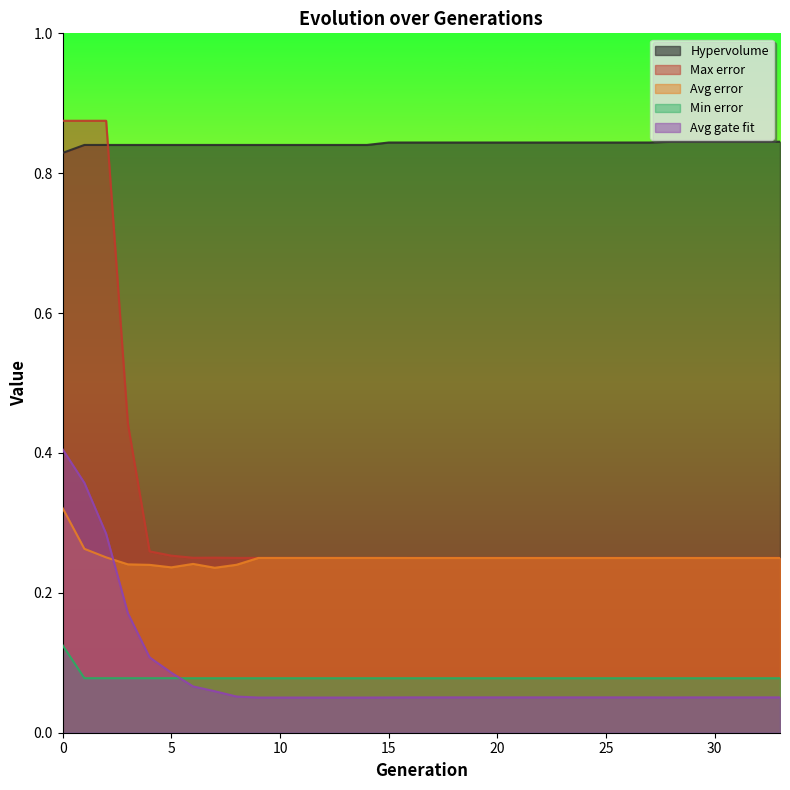

What is the value of the Hypervolume point at the 2nd from the left?

0.8